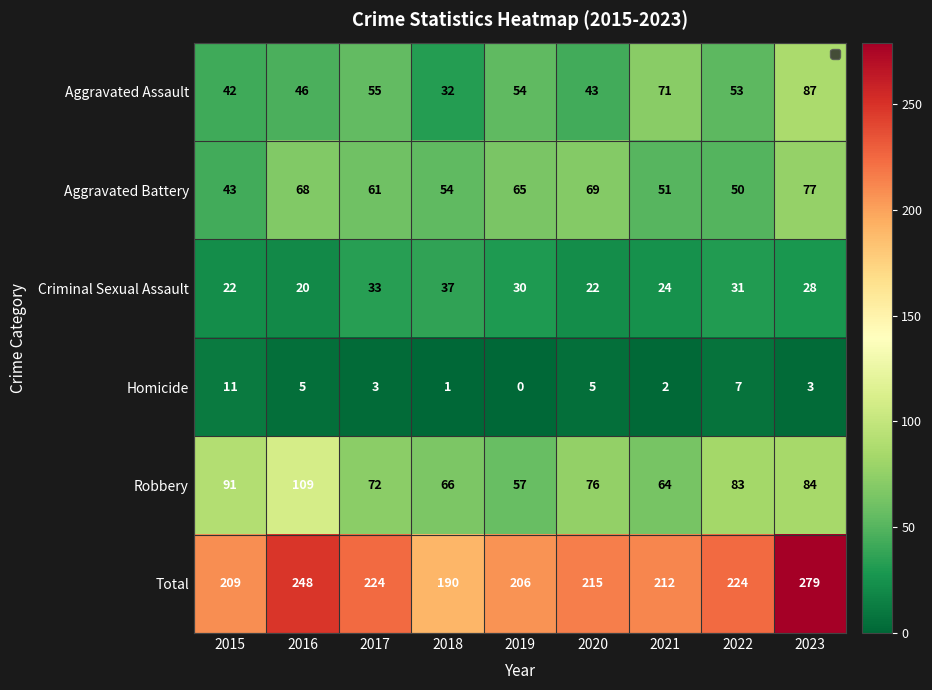

At which label is Aggravated Assault closest to 59?

2017